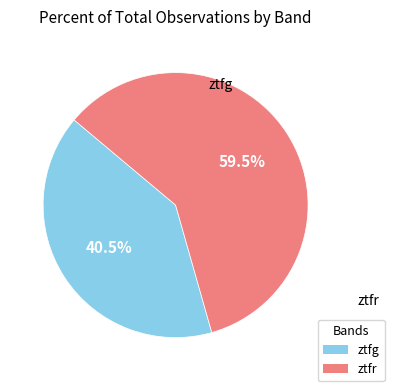

What is the change in value from ztfg to ztfr?

+22